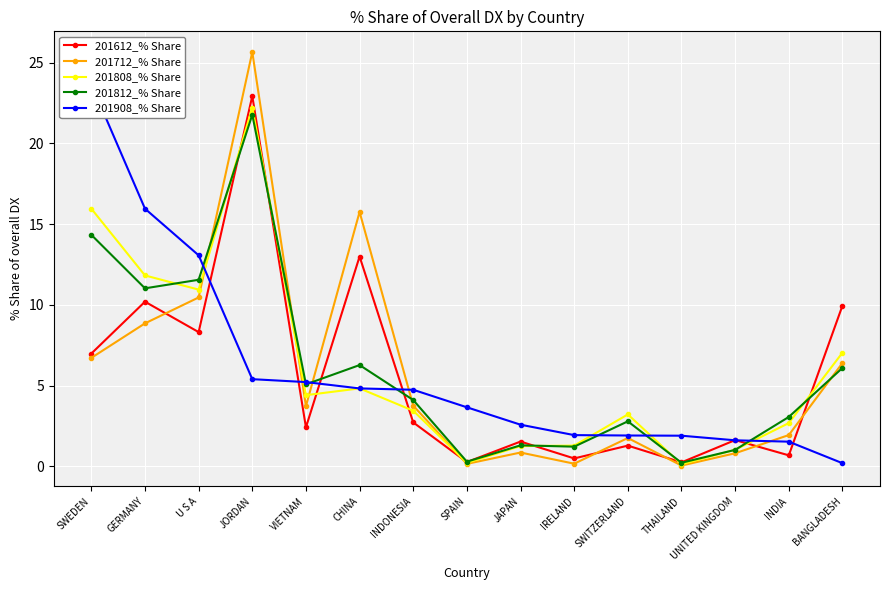

Is it true that 201712_% Share equals 1.8 at SWITZERLAND?

True